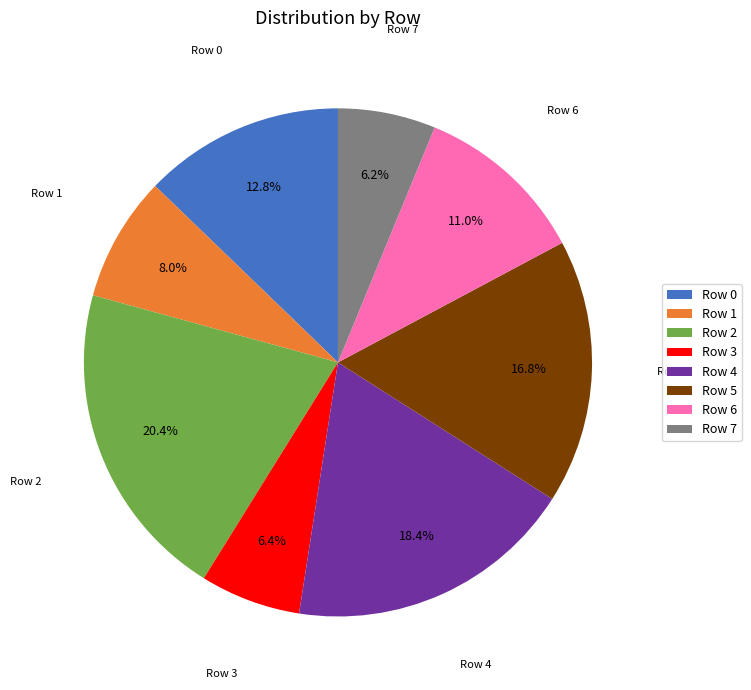

Is there any slice that represents more than half of the pie?

No